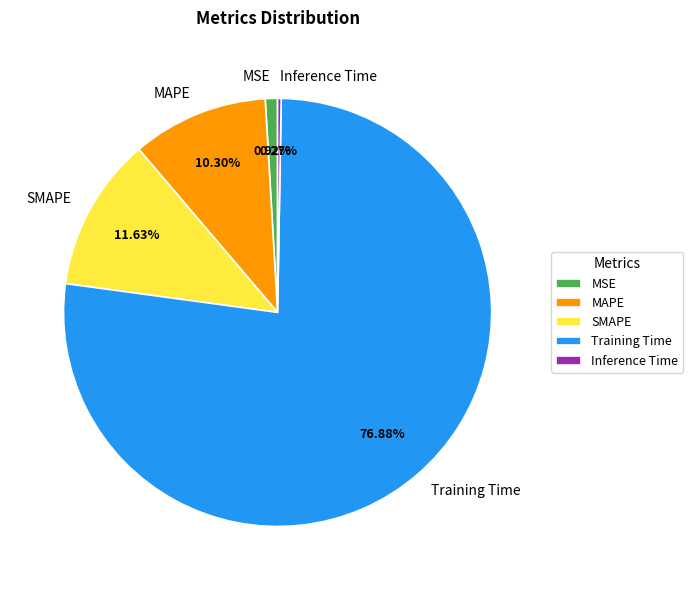

What portion of the pie excludes SMAPE?

88.4%